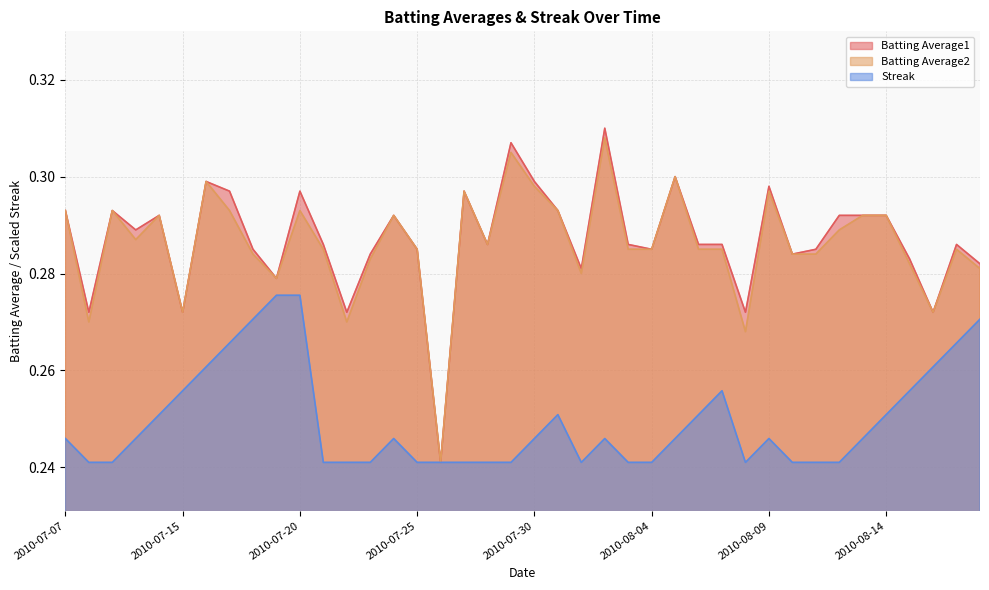

What is the total value across all series at 2010-08-16?

0.8